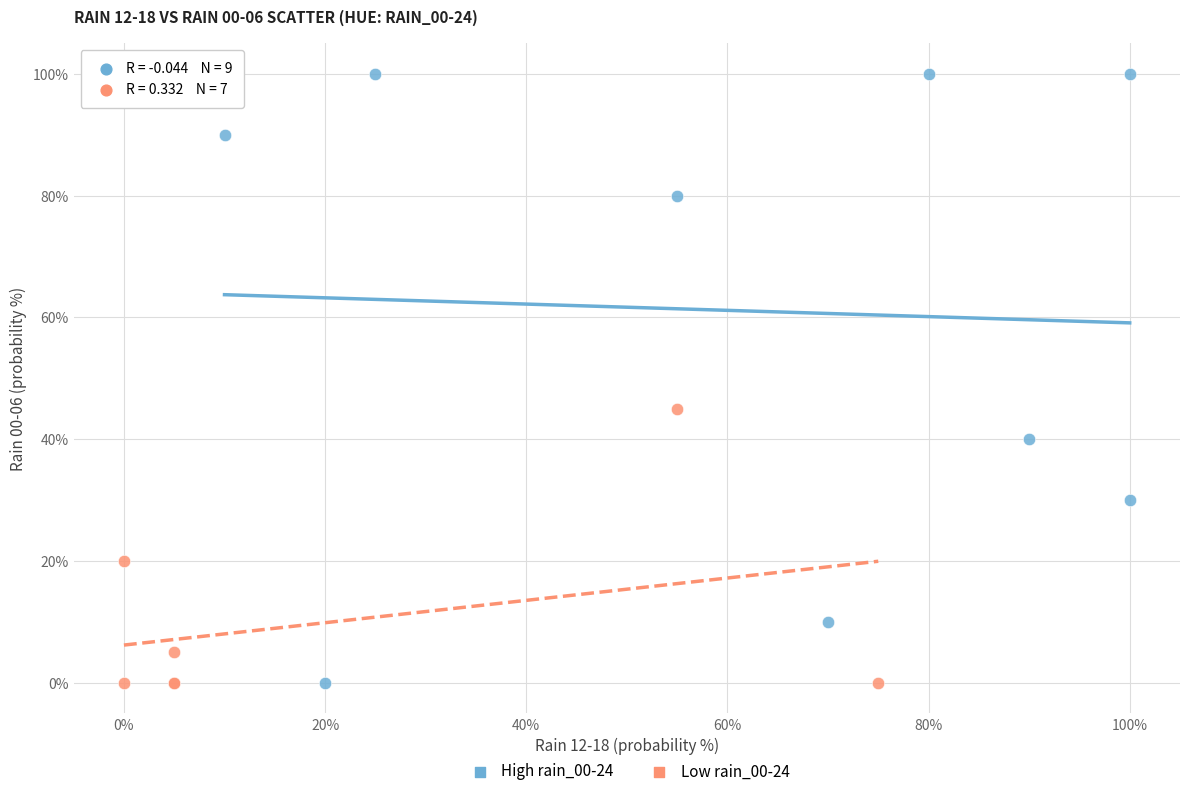

Which series has the largest Y range (max minus min)?

High rain_00-24